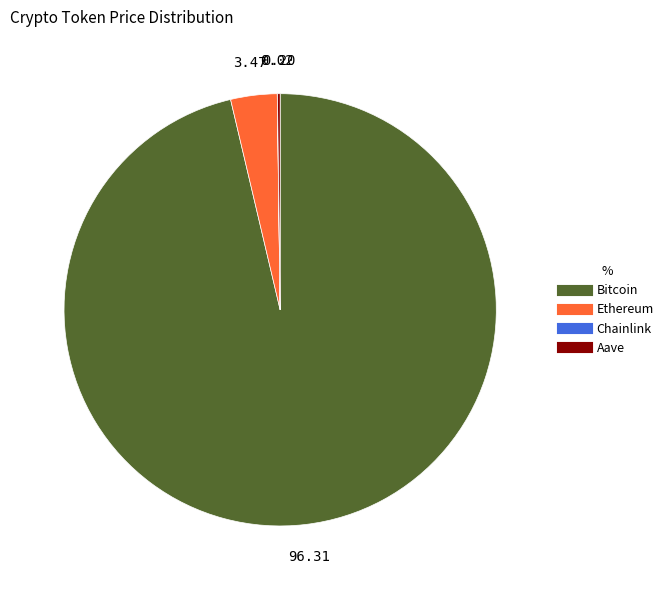

Which slice is the largest?

Bitcoin